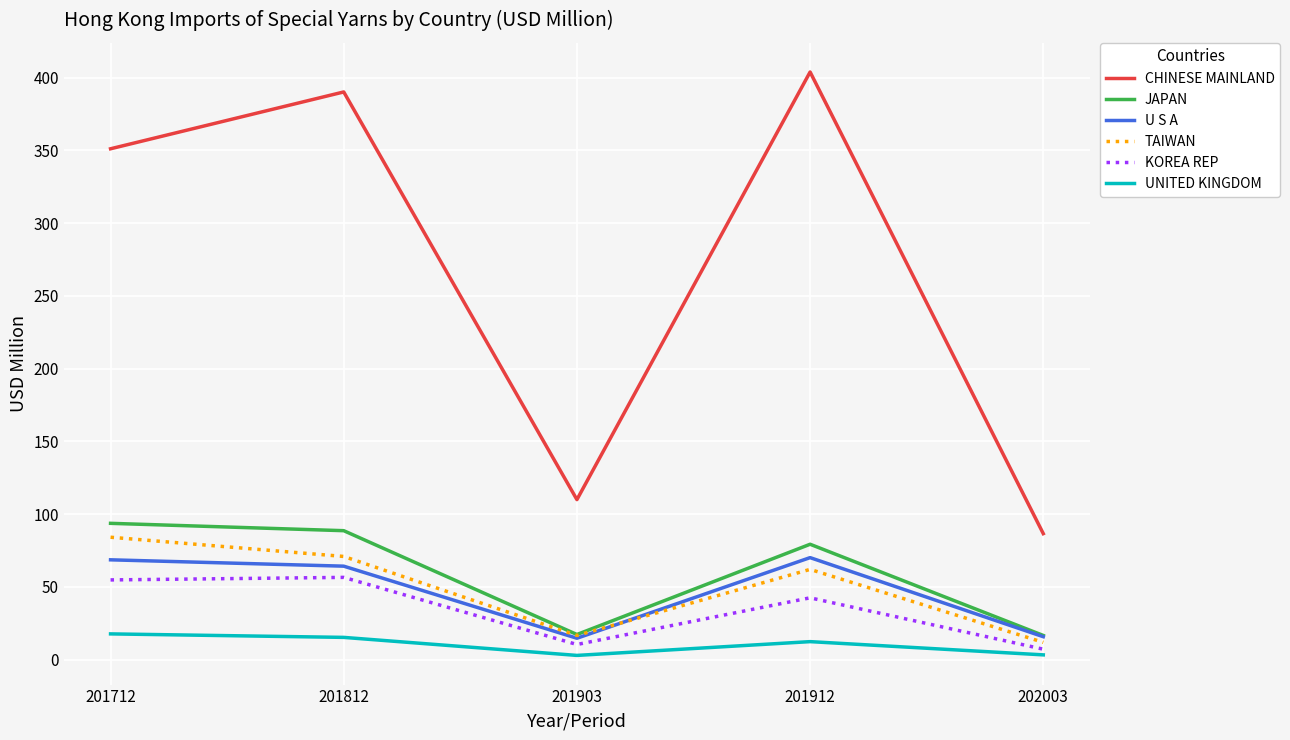

What is the sum of the U S A values at 201903 and 202003?

30.3